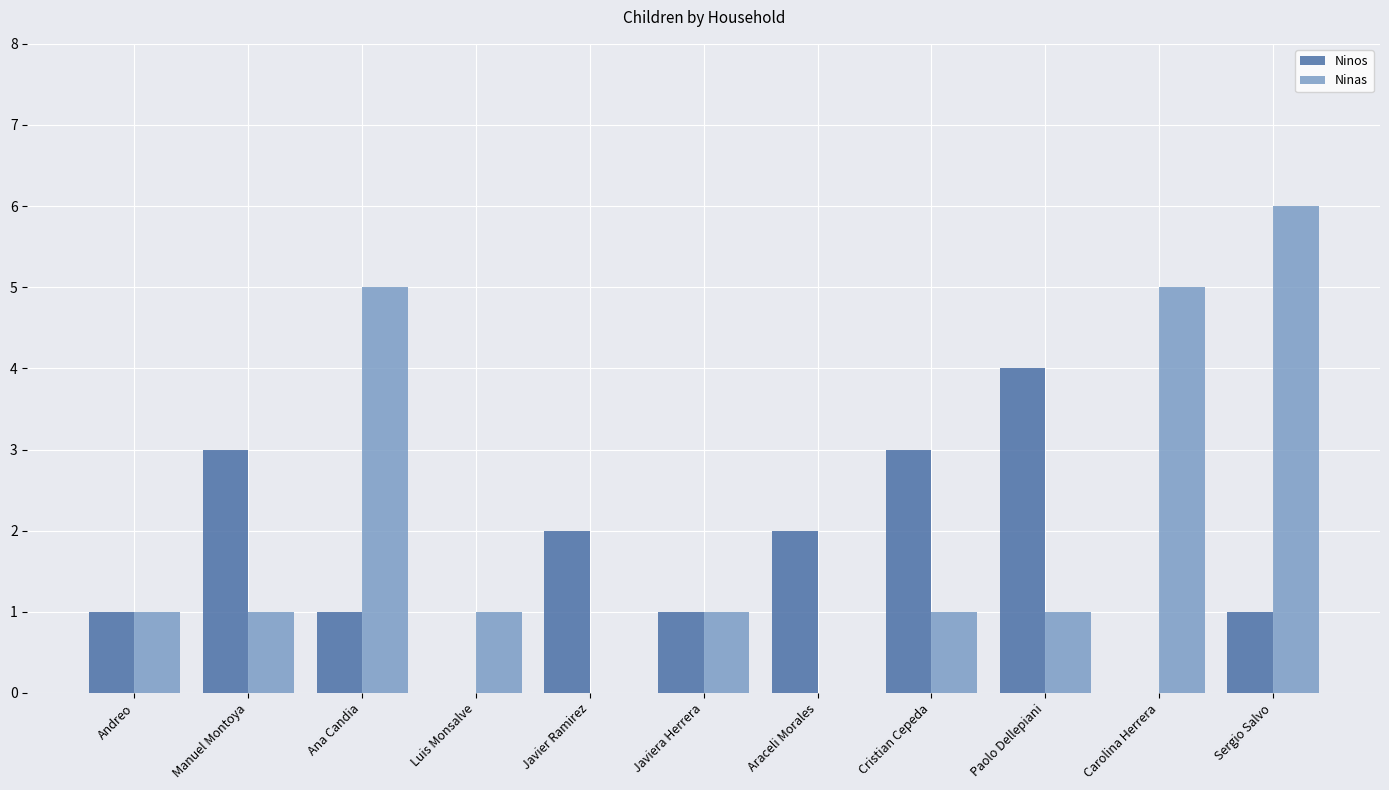

What is the highest value of the Ninos series?

4